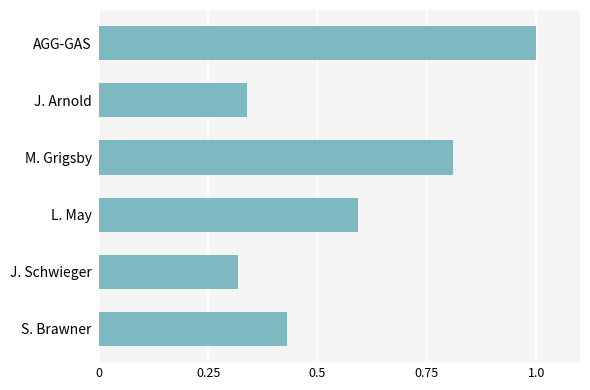

What is the difference between the maximum and minimum values?

0.7